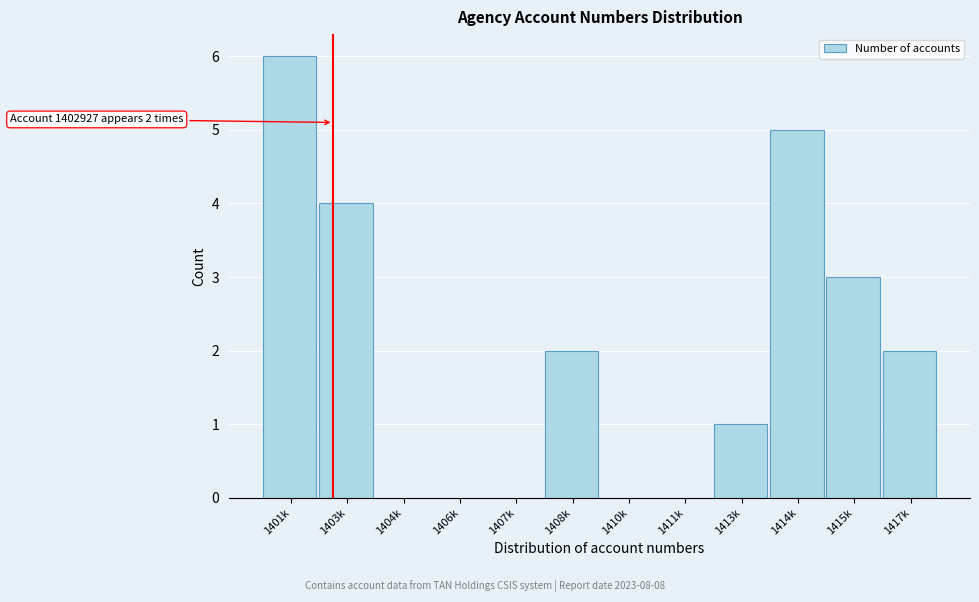

Reading left to right, what are all the values shown in this chart?

1401k=6	1403k=4	1404k=0	1406k=0	1407k=0	1408k=2	1410k=0	1411k=0	1413k=1	1414k=5	1415k=3	1417k=2